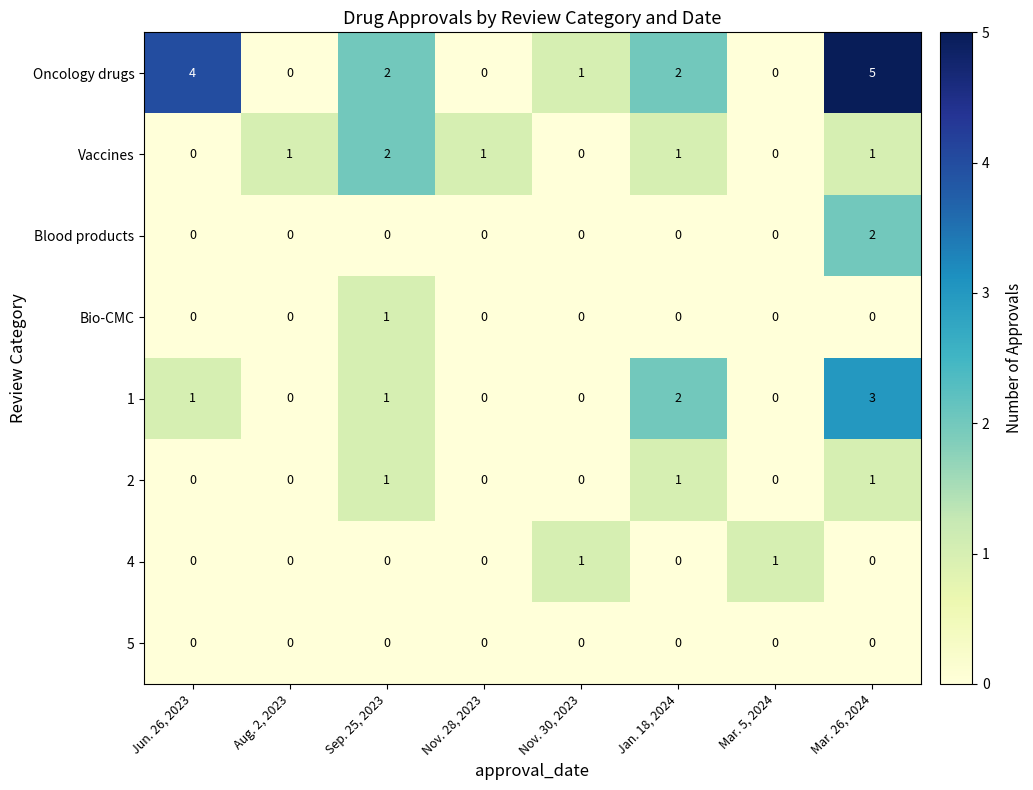

How many 1 values are between 0 and 2?

7